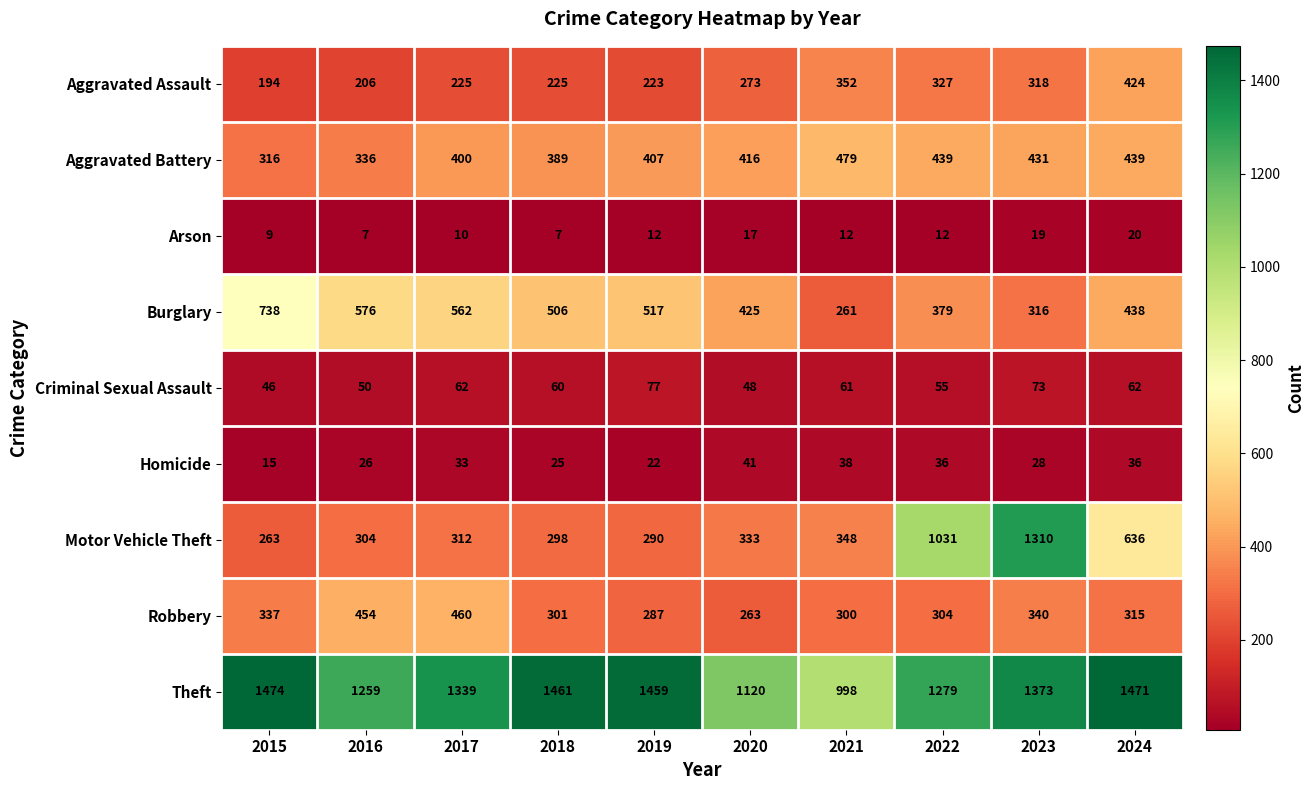

List the series in order of their peak value, lowest first.

Arson, Homicide, Criminal Sexual Assault, Aggravated Assault, Robbery, Aggravated Battery, Burglary, Motor Vehicle Theft, Theft